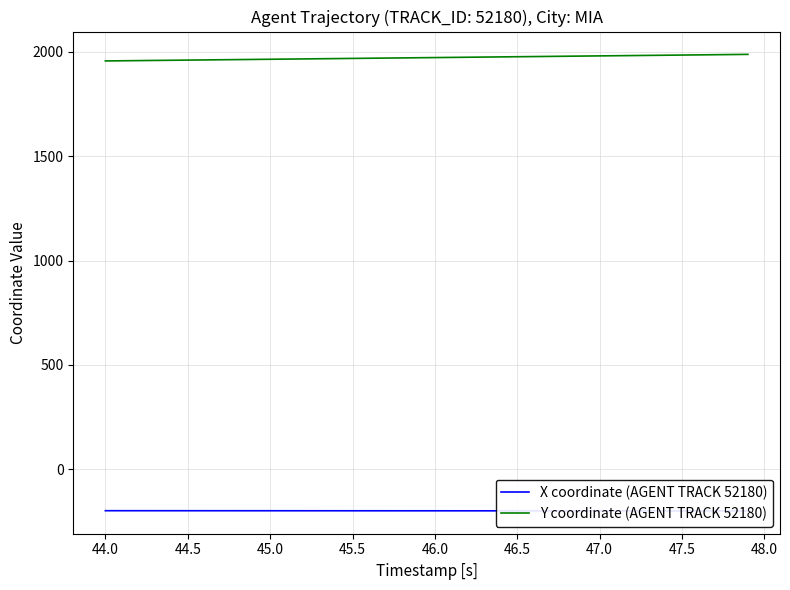

Which series has the largest total across all categories?

Y coordinate (AGENT TRACK 52180)